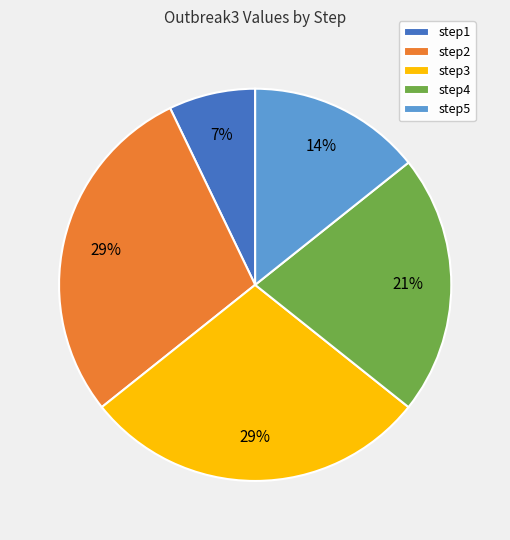

What is the smallest slice in the pie chart?

step1